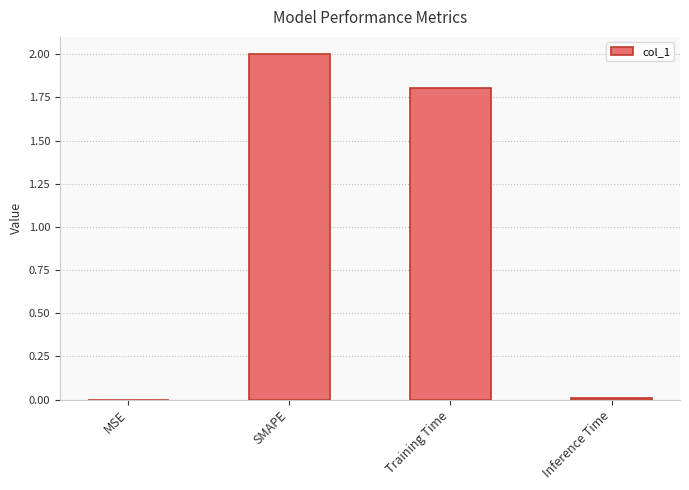

The chart shows a value of 2.7 at SMAPE. True or false?

False